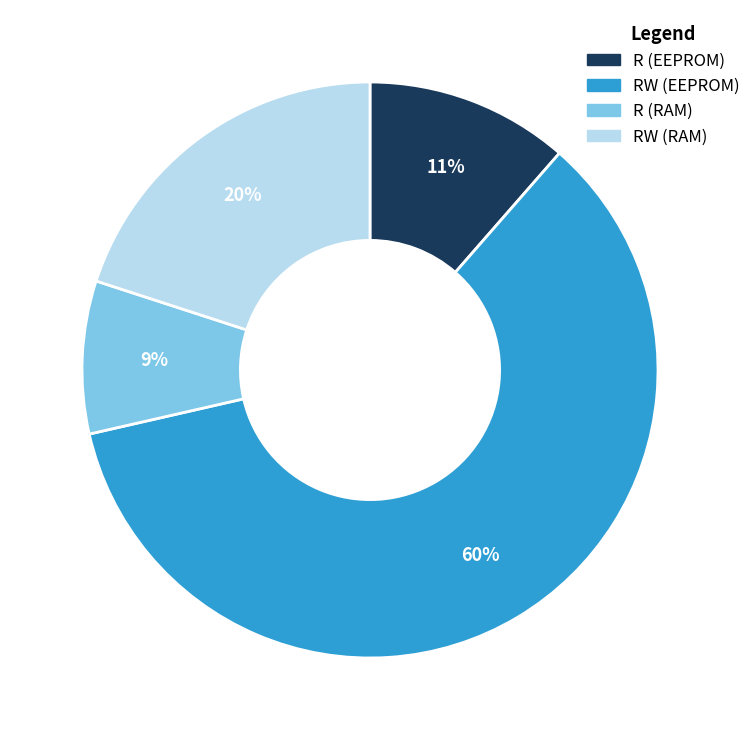

To the nearest percent, what portion does R (EEPROM) represent?

11%